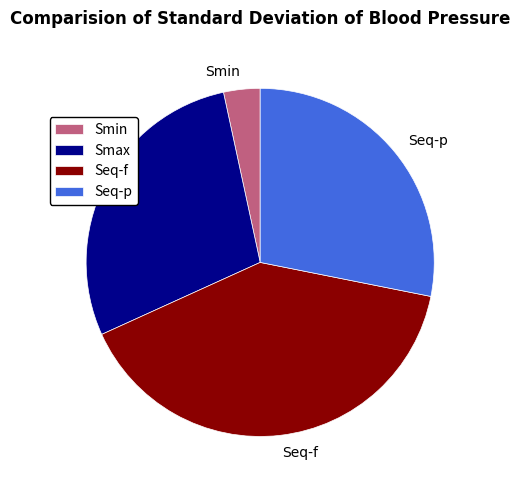

True or false: Seq-p accounts for 28% of the total.

True